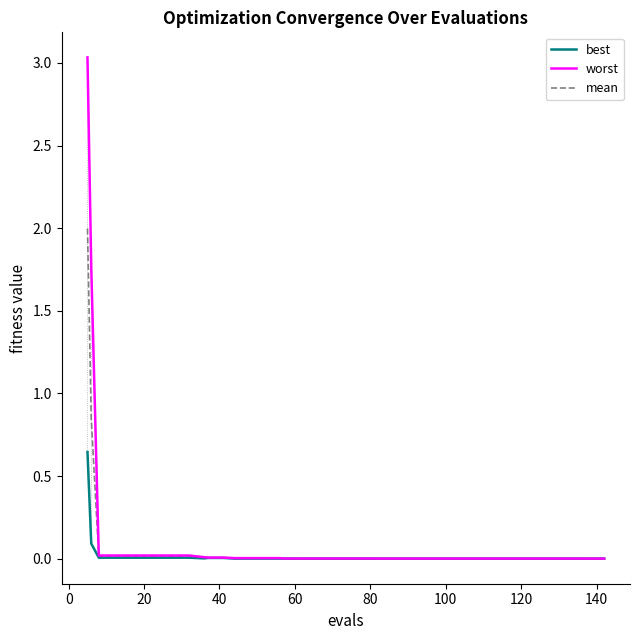

Which series has the widest spread of values?

worst